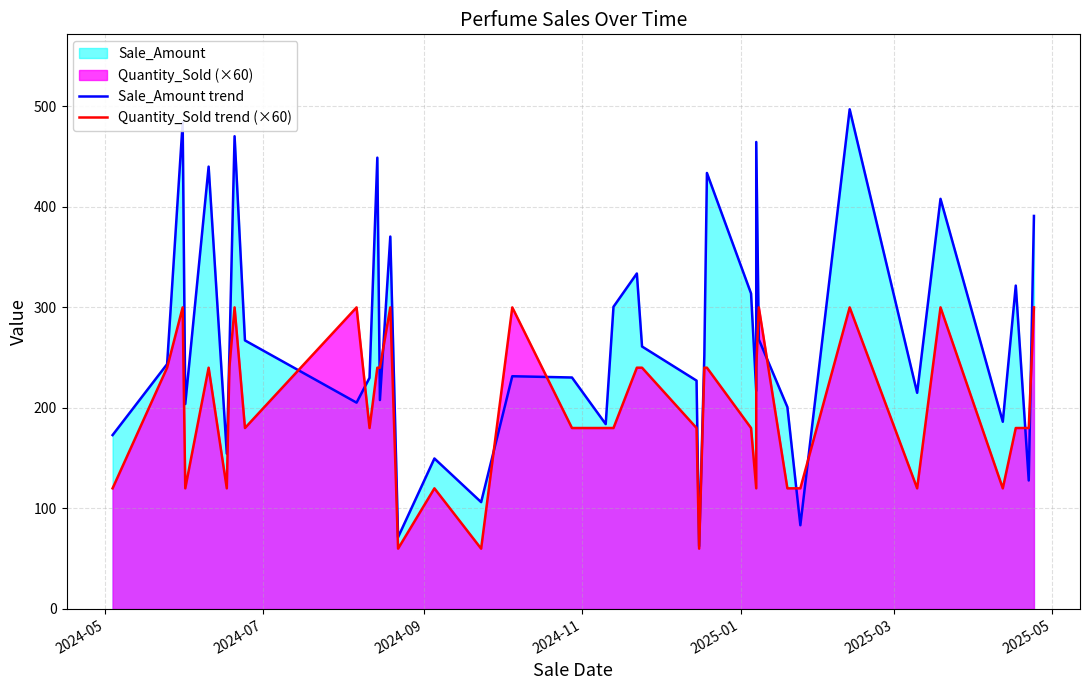

Is it true that Sale_Amount trend equals 78.2 at 15?

False